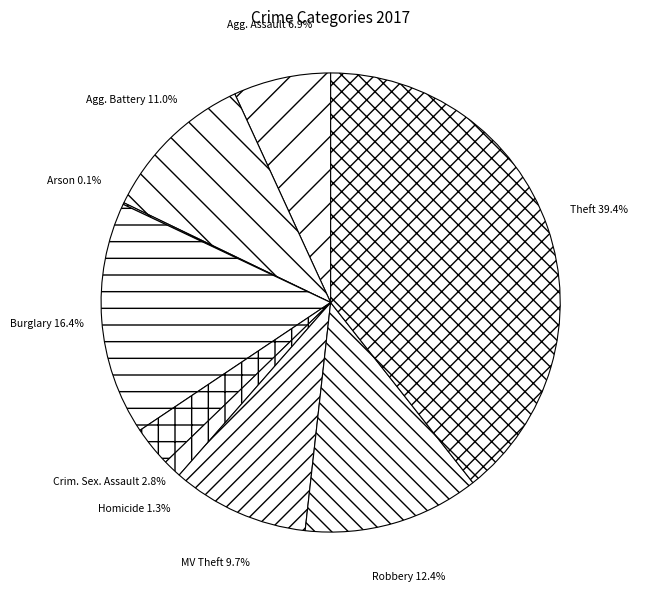

Which slice is the smallest?

Arson